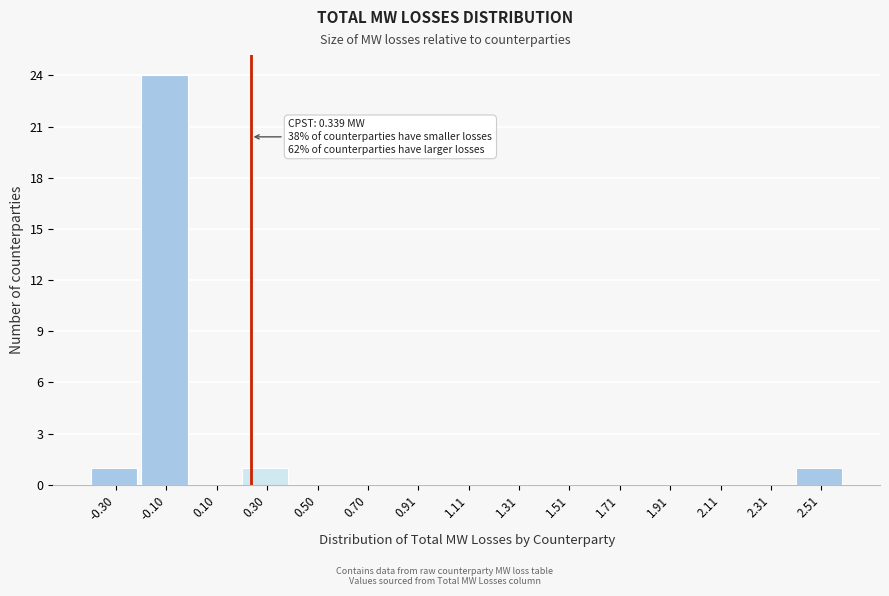

Reading right to left, transcribe all the data shown in this chart.

2.51=1	2.31=0	2.11=0	1.91=0	1.71=0	1.51=0	1.31=0	1.11=0	0.91=0	0.70=0	0.50=0	0.30=1	0.10=0	-0.10=24	-0.30=1